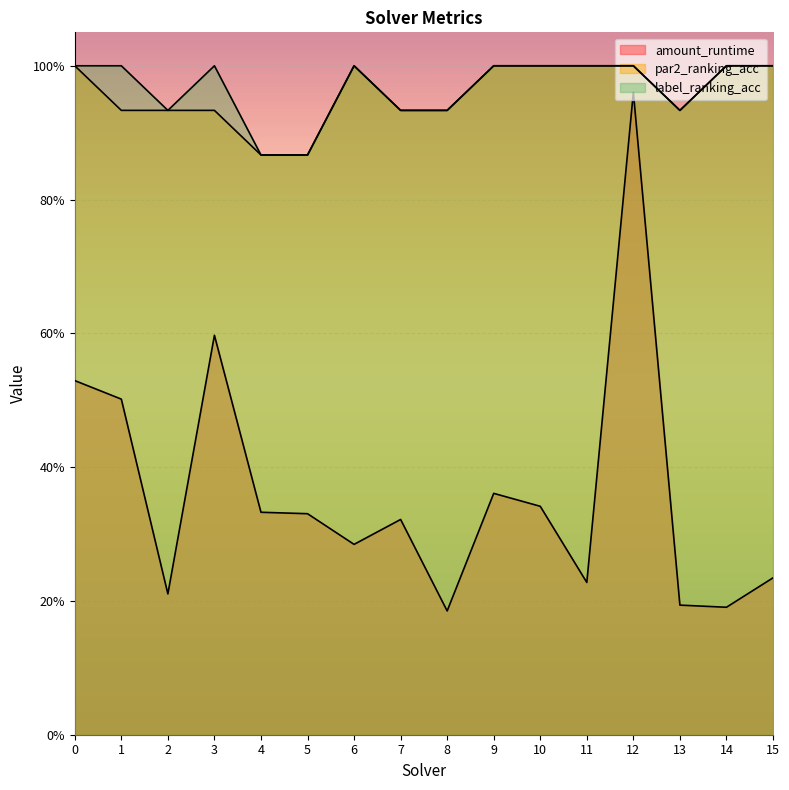

What is the minimum value for amount_runtime?

0.2